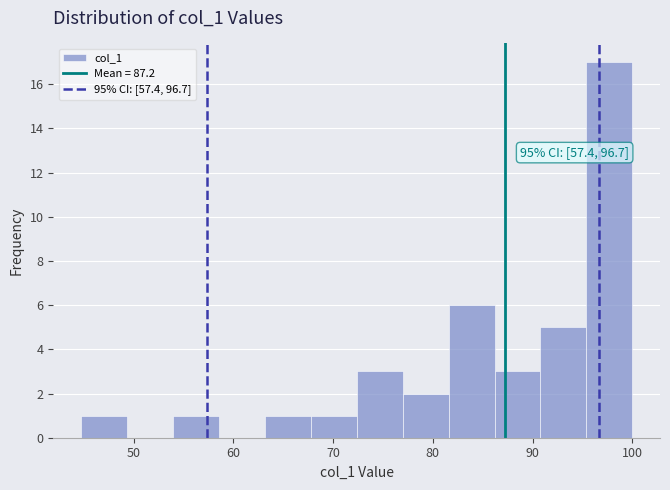

Over which range of the x-axis is the bar tallest?

95 to 100